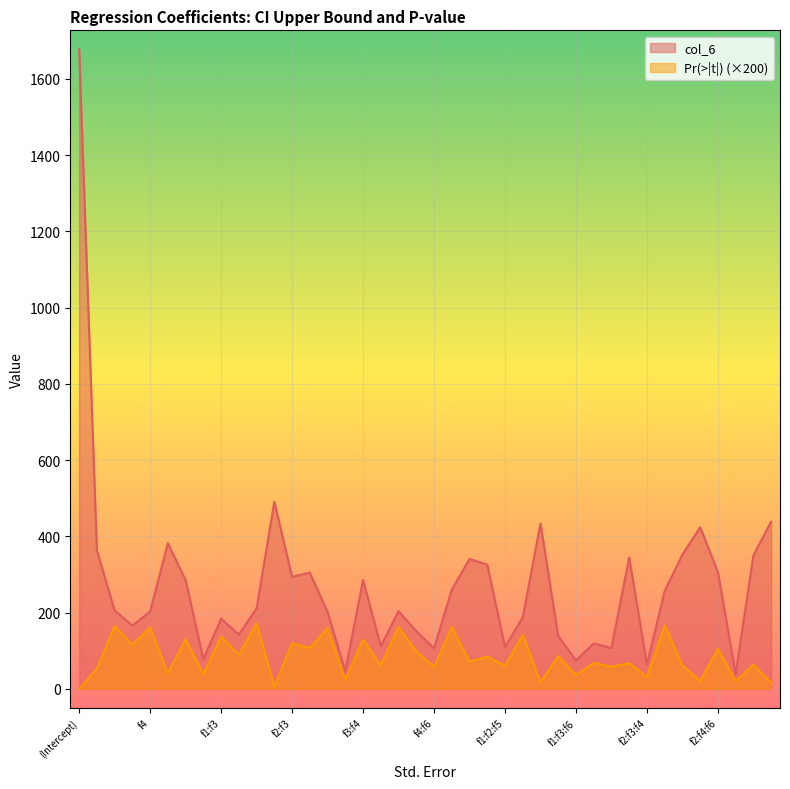

What is the difference between the Pr(>|t|) values at f1:f3:f5 and f1:f4?

3.8